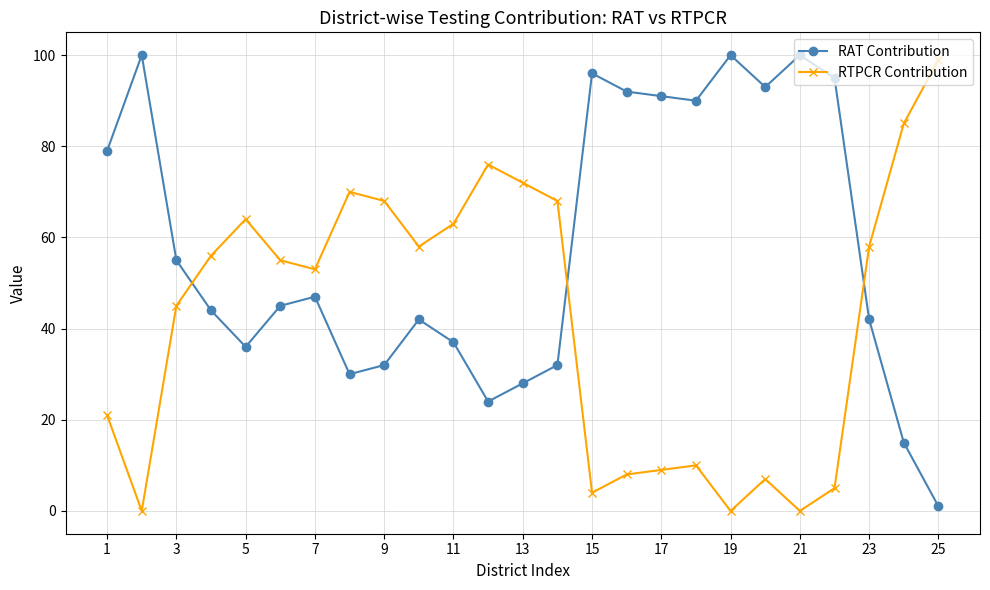

True or false: RAT Contribution and RTPCR Contribution intersect in this chart.

True